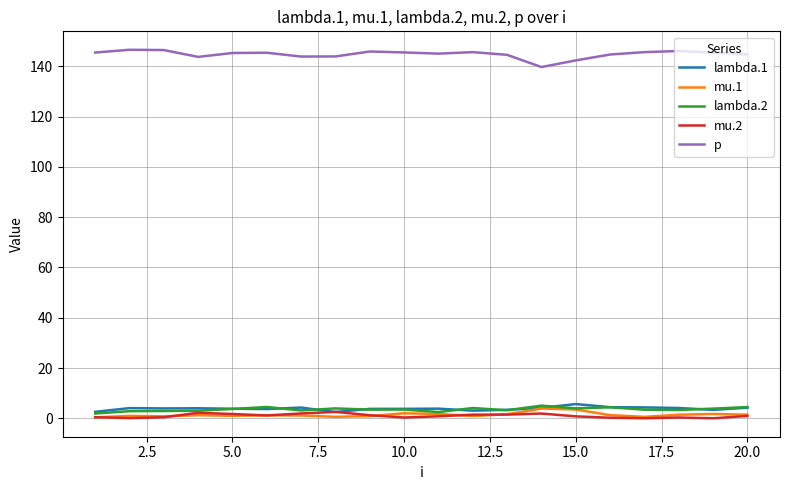

What are all the series names shown in the legend?

lambda.1, mu.1, lambda.2, mu.2, p